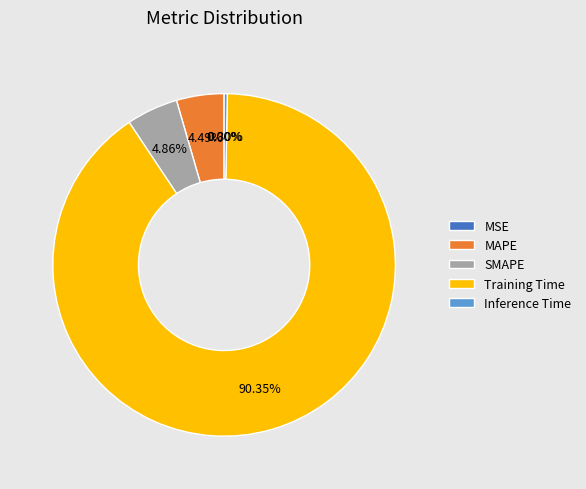

The MAPE slice represents 4% of the pie. True or false?

True